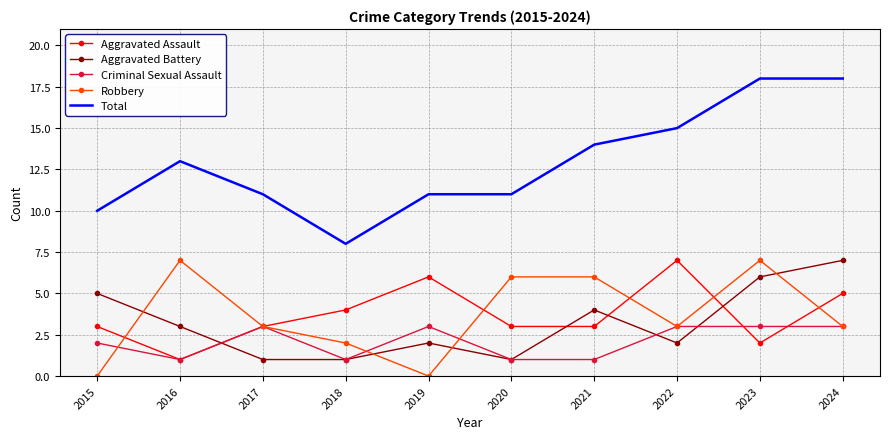

The Aggravated Battery series shows 1 at 2018. True or false?

True